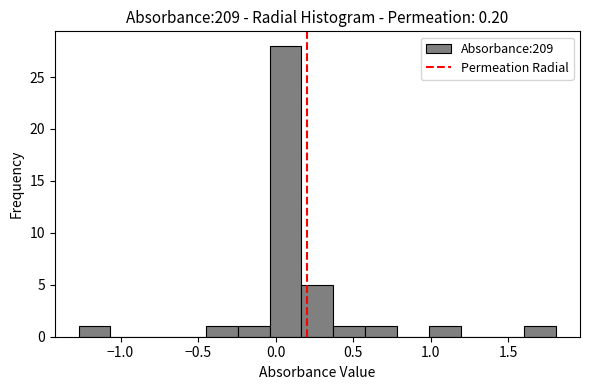

Reading left to right, list every bar in this chart as the range it spans on the x-axis followed by its height. Neither the bar edges nor the heights are printed on the chart, so give them approximately, as read against the axes.

-1.25 to -1.05: 1
-1.05 to -0.85: 0
-0.85 to -0.65: 0
-0.65 to -0.45: 0
-0.45 to -0.25: 1
-0.25 to -0.05: 1
-0.05 to 0.15: 28
0.15 to 0.35: 5
0.35 to 0.60: 1
0.60 to 0.80: 1
0.80 to 1.00: 0
1.00 to 1.20: 1
1.20 to 1.40: 0
1.40 to 1.60: 0
1.60 to 1.80: 1